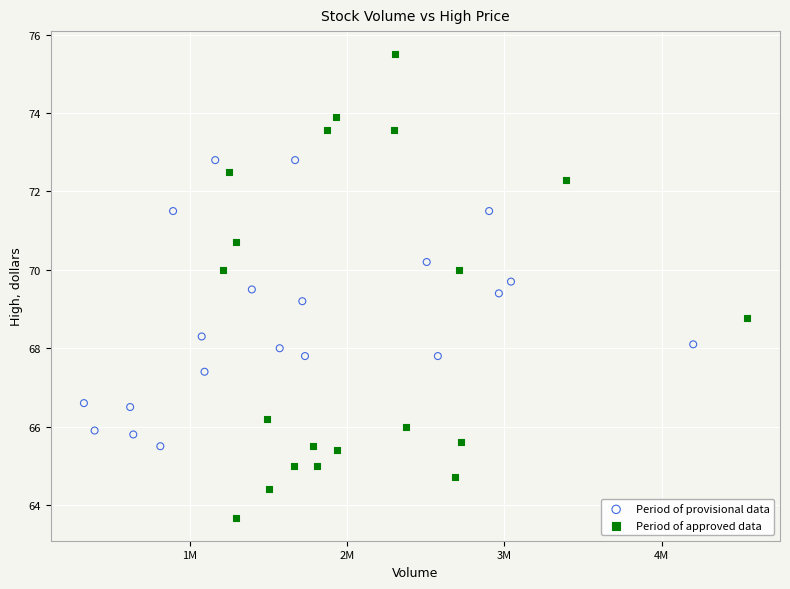

Which series contains the highest Y value?

Period of approved data